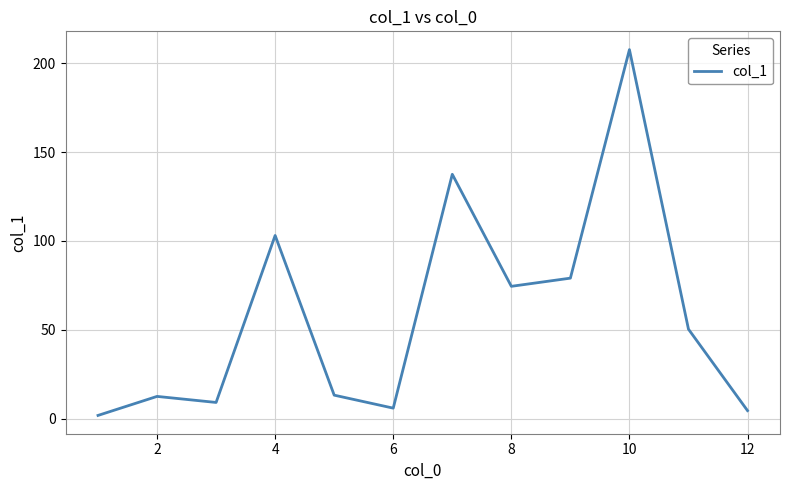

What is the difference between the maximum and minimum values?

205.7